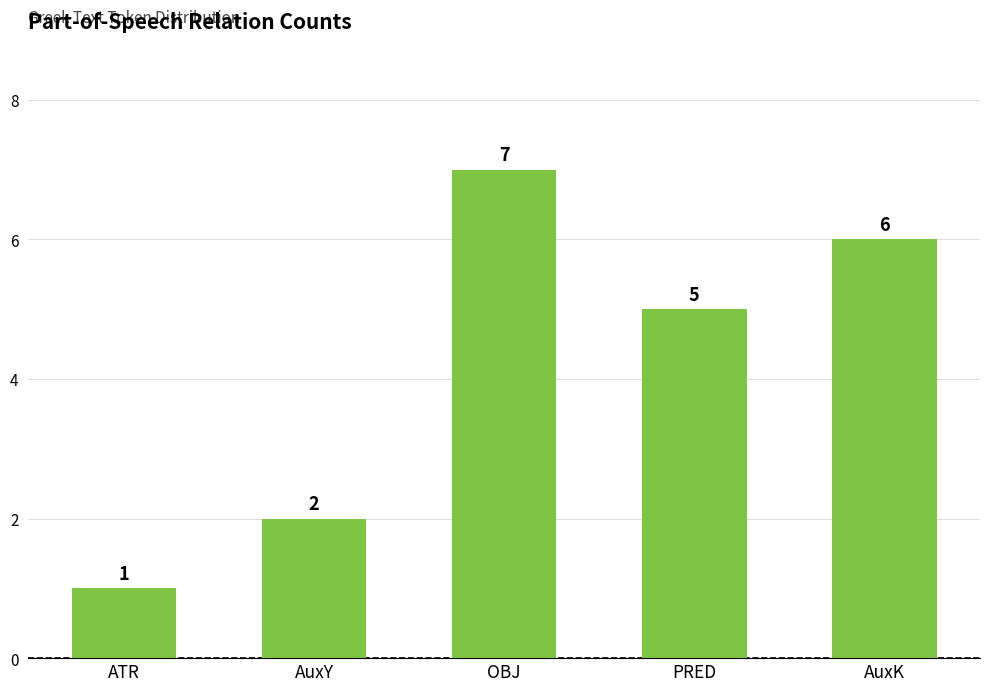

What is the difference between the values at ATR and PRED?

4